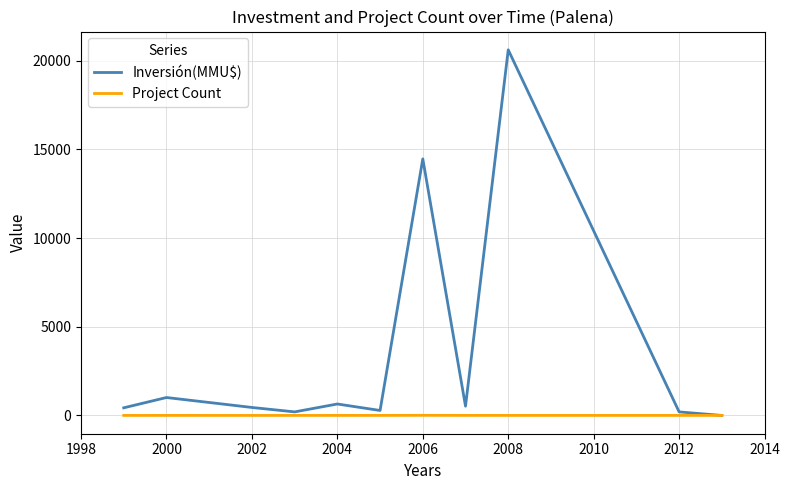

Which series has the largest total across all categories?

Inversión(MMU$)